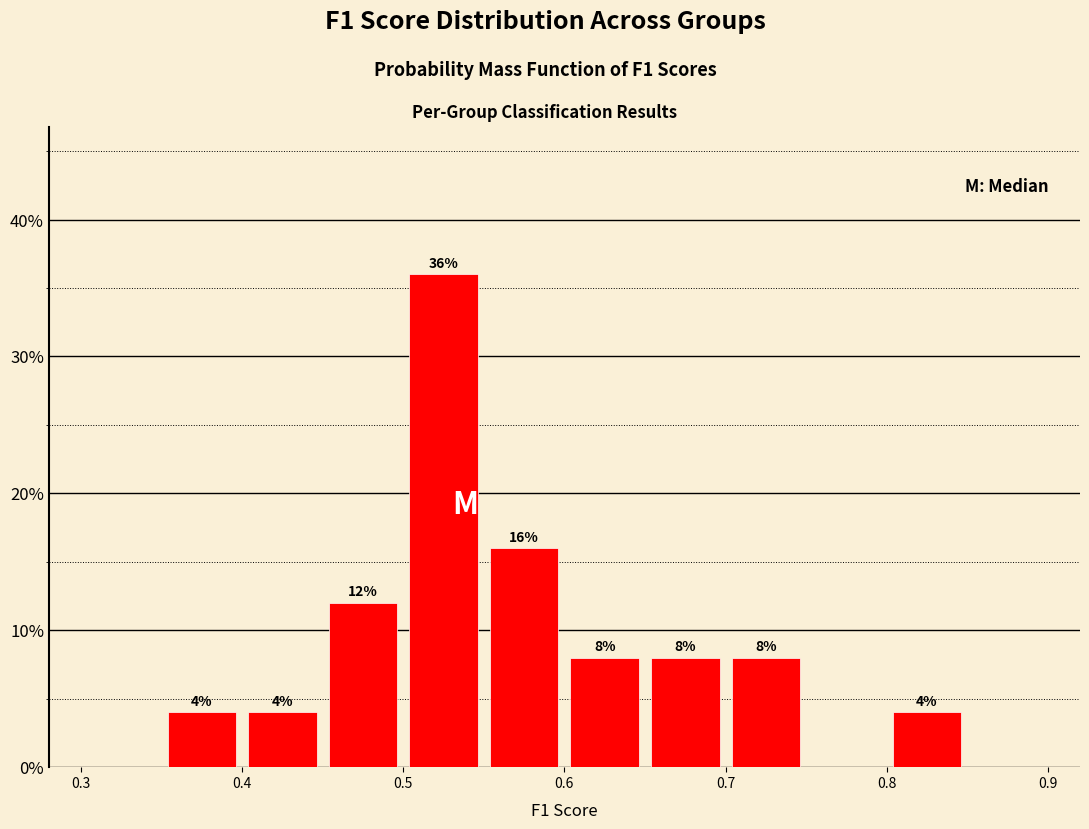

Which range on the x-axis has the tallest bar?

0.50 to 0.55